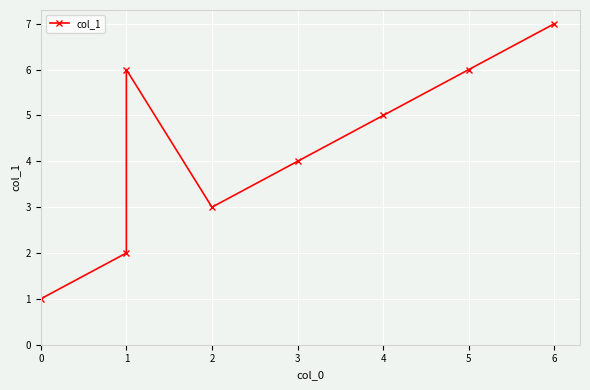

List the labels in order of value, smallest first.

0, 1, 2, 3, 4, 1, 5, 6